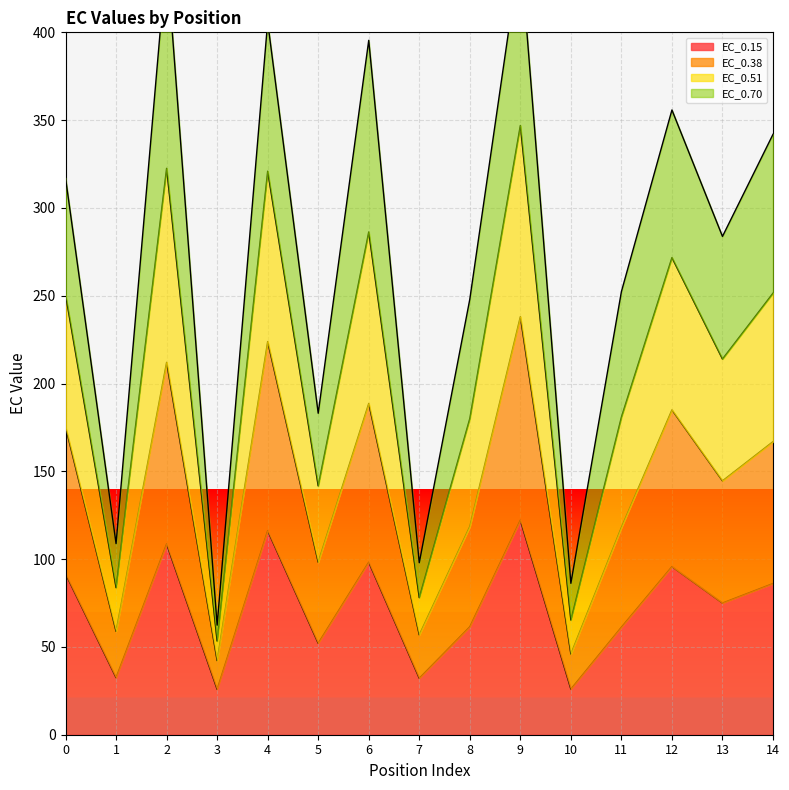

What is the value of the EC_0.38 point at the 5th from the left?

223.9